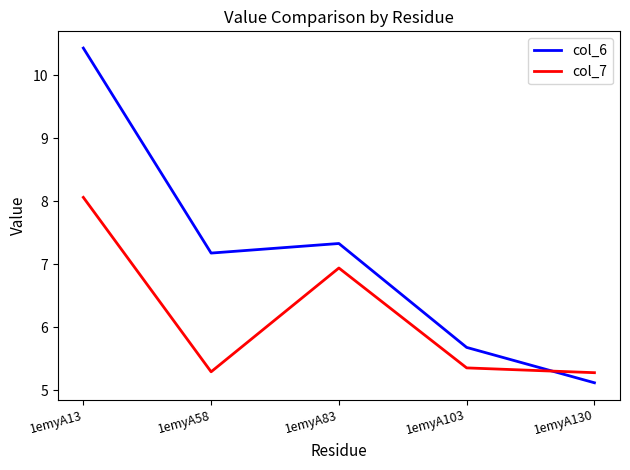

What is the difference between the col_7 values at 1emyA83 and 1emyA103?

1.6